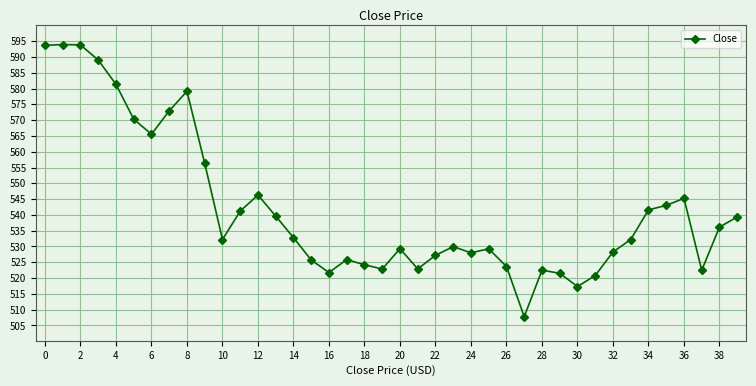

What is the greatest value displayed?

594.0